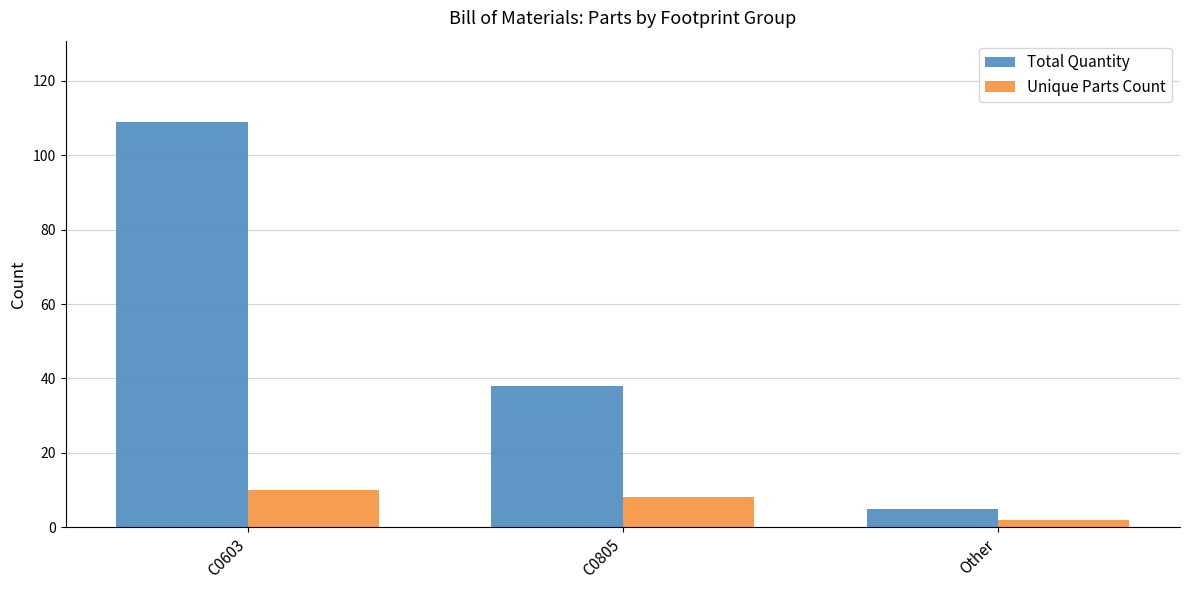

What is the smallest value displayed?

2